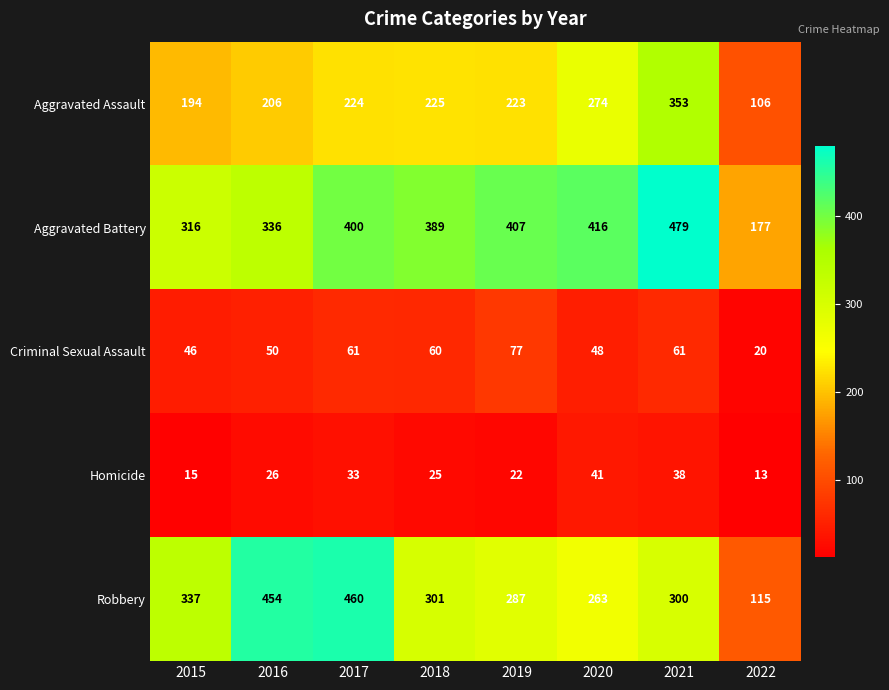

What is the minimum value for Criminal Sexual Assault?

20